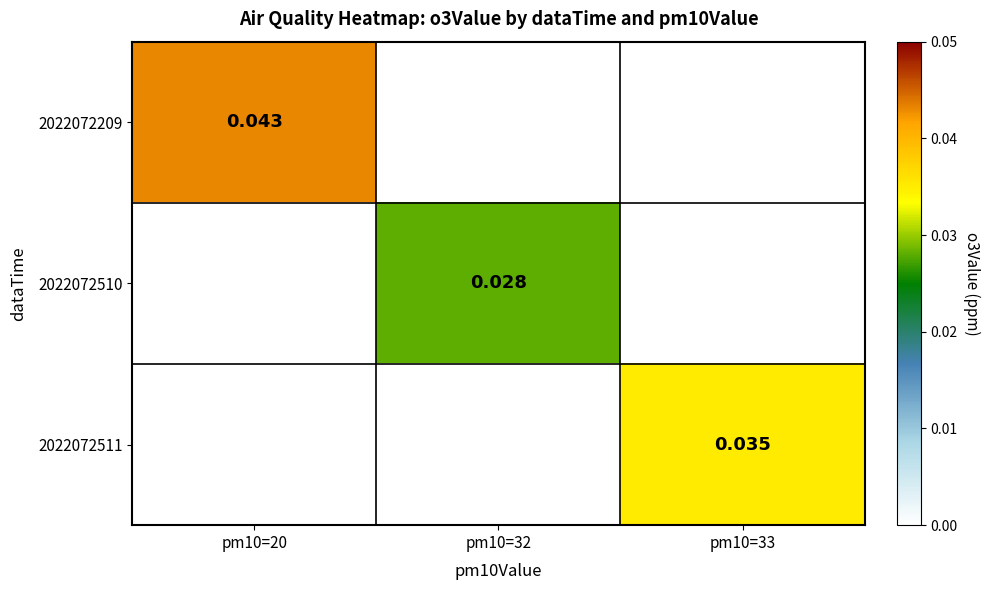

Which series has the widest spread of values?

2022072209